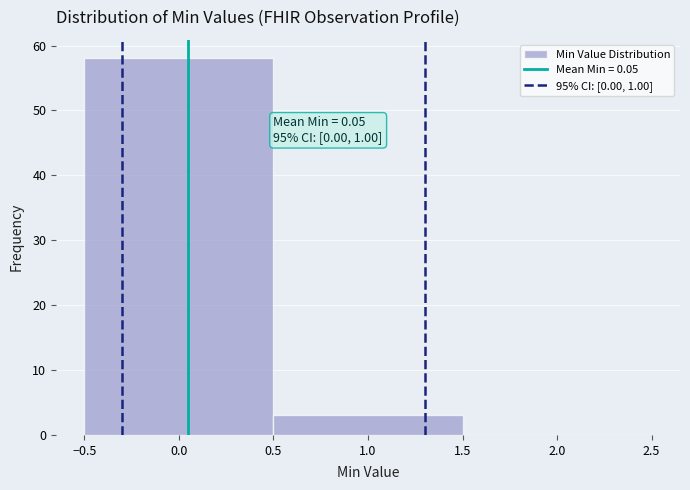

Over which range of the x-axis is the bar tallest?

-0.5 to 0.5